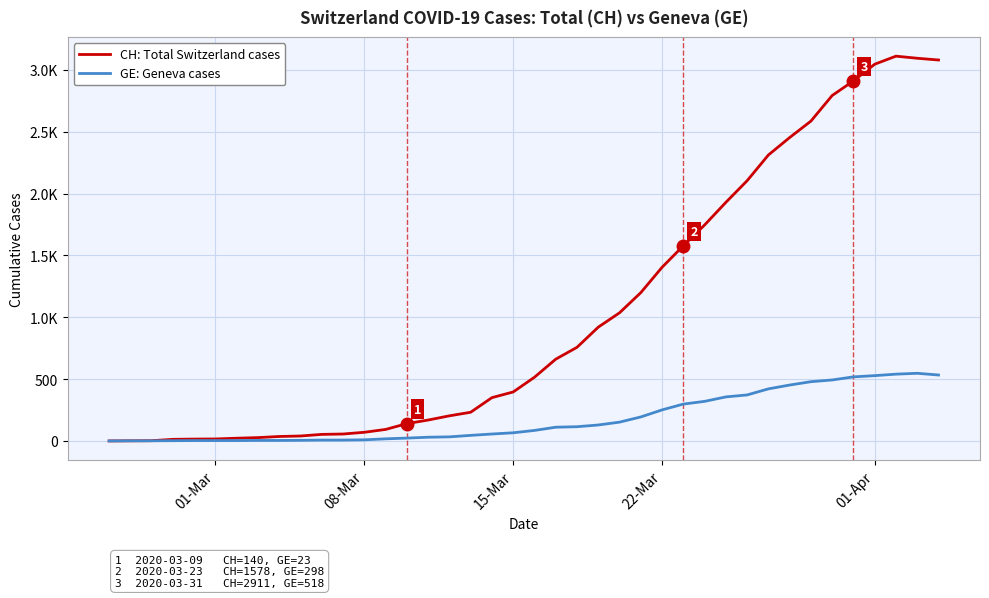

What is the average value of the GE: Geneva cases series?

180